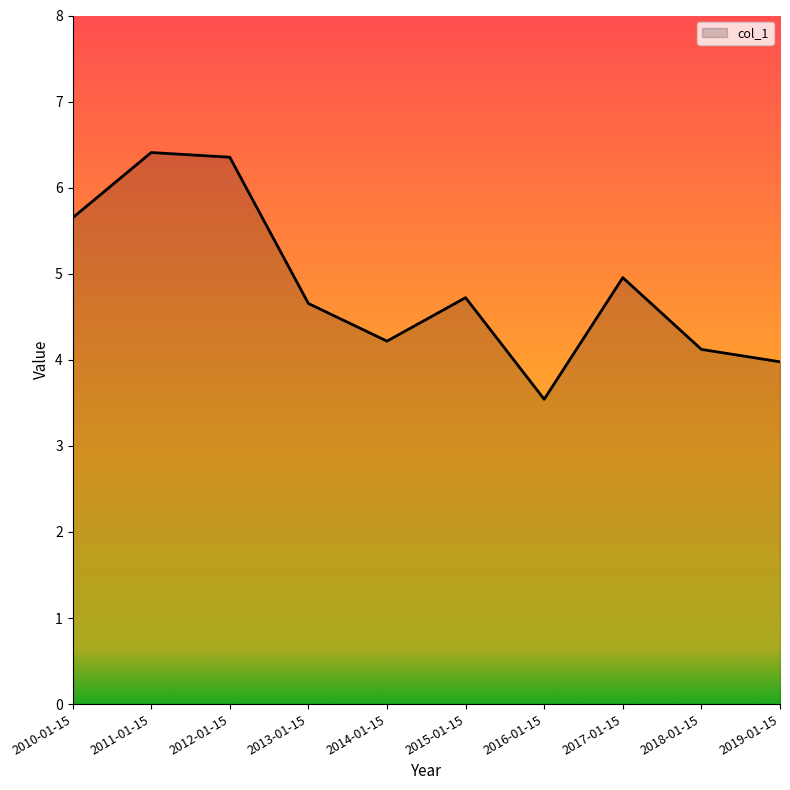

What is the change in value from 2011-01-15 to 2016-01-15?

-2.9